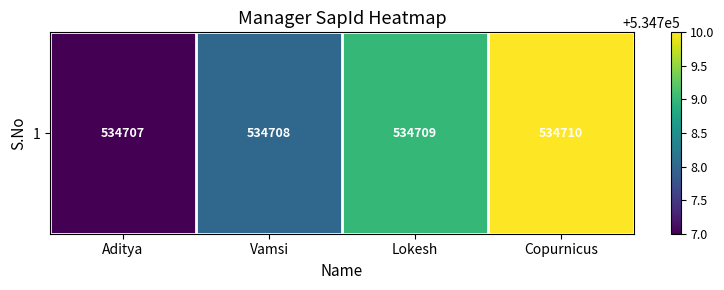

List the labels in order of value, smallest first.

Aditya, Vamsi, Lokesh, Copurnicus